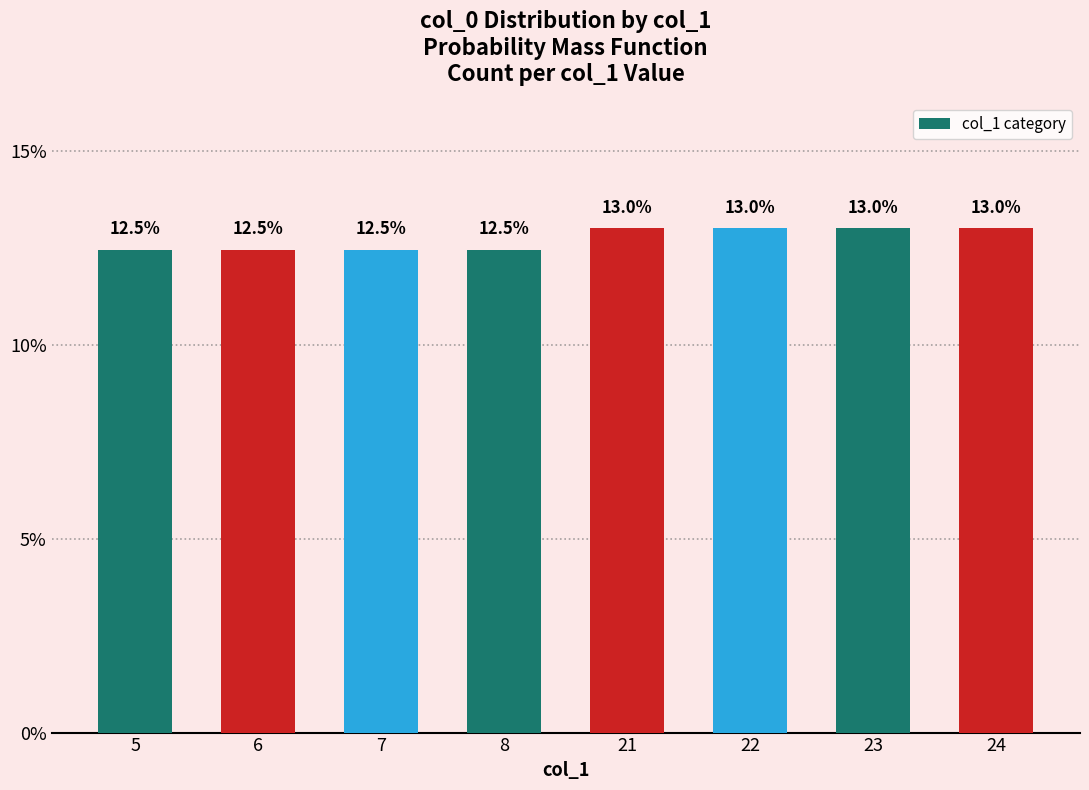

How many bars are there in total?

8